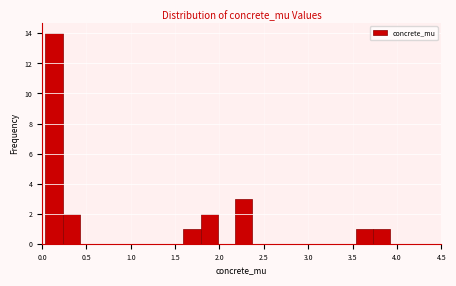

Around what value on the x-axis is the tallest bar? Give the approximate position of its centre, as read against the axis.

0.15